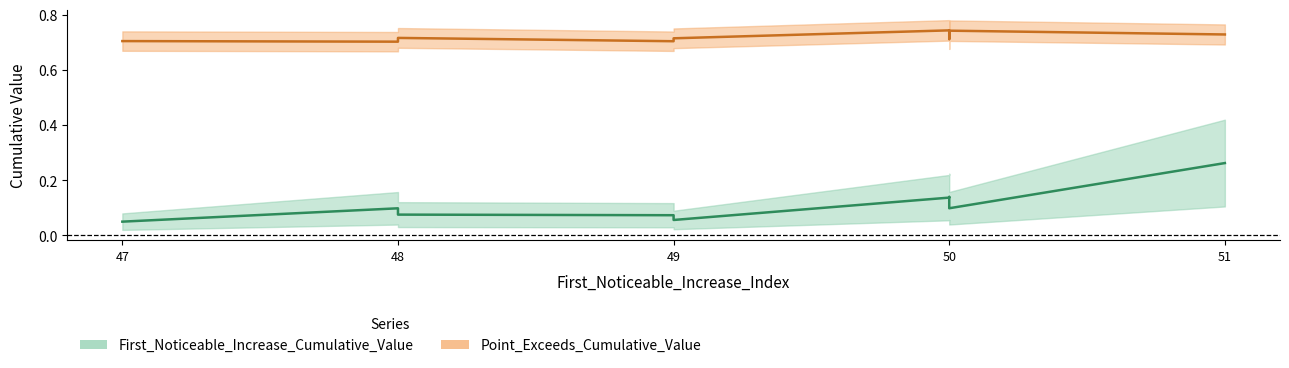

True or false: Point_Exceeds_Cumulative_Value and First_Noticeable_Increase_Cumulative_Value cross at least once.

False